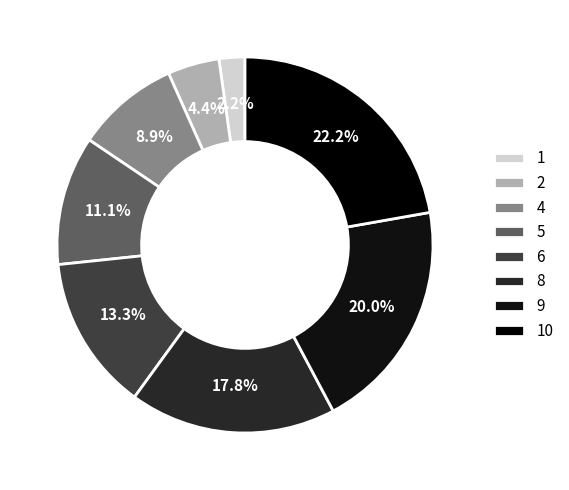

Rank the categories by value from highest to lowest.

10, 9, 8, 6, 5, 4, 2, 1